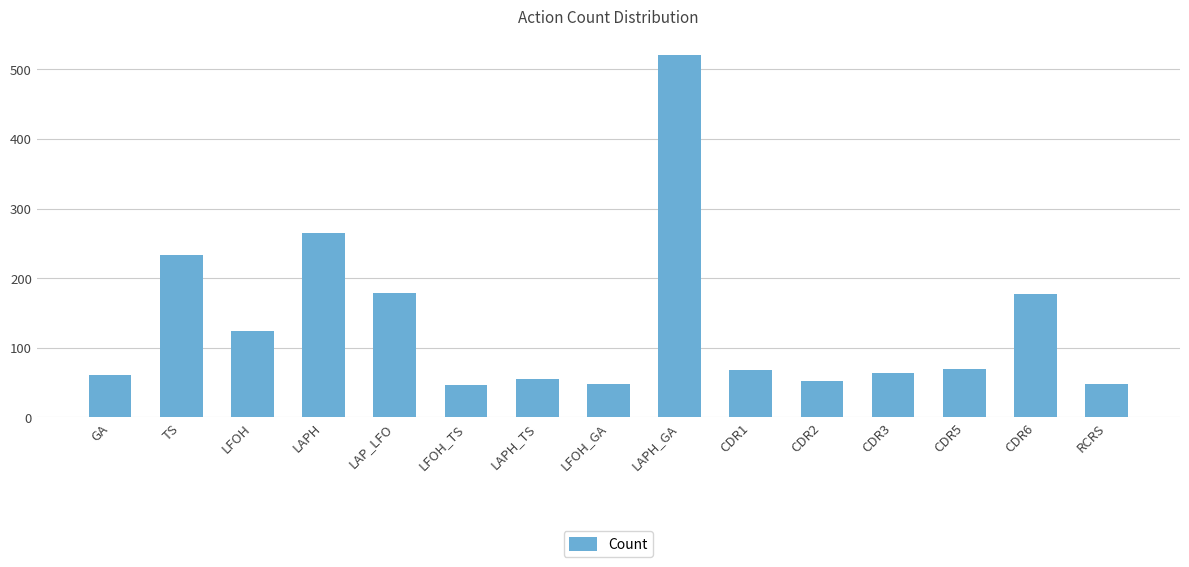

How many data points are less than 68?

7